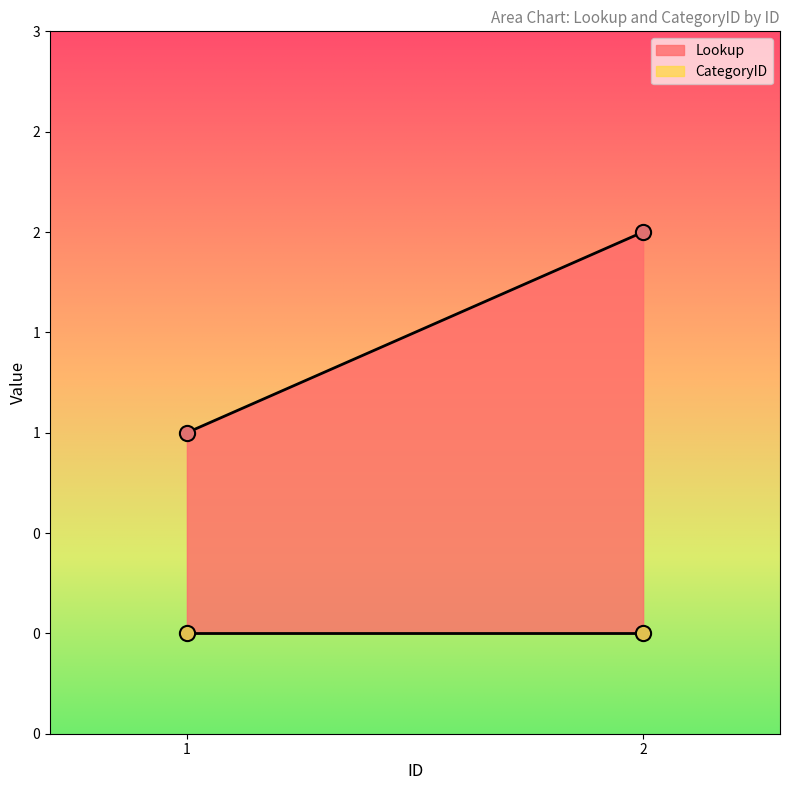

Is the value of Lookup at 1 greater than the value of CategoryID at 1?

Yes